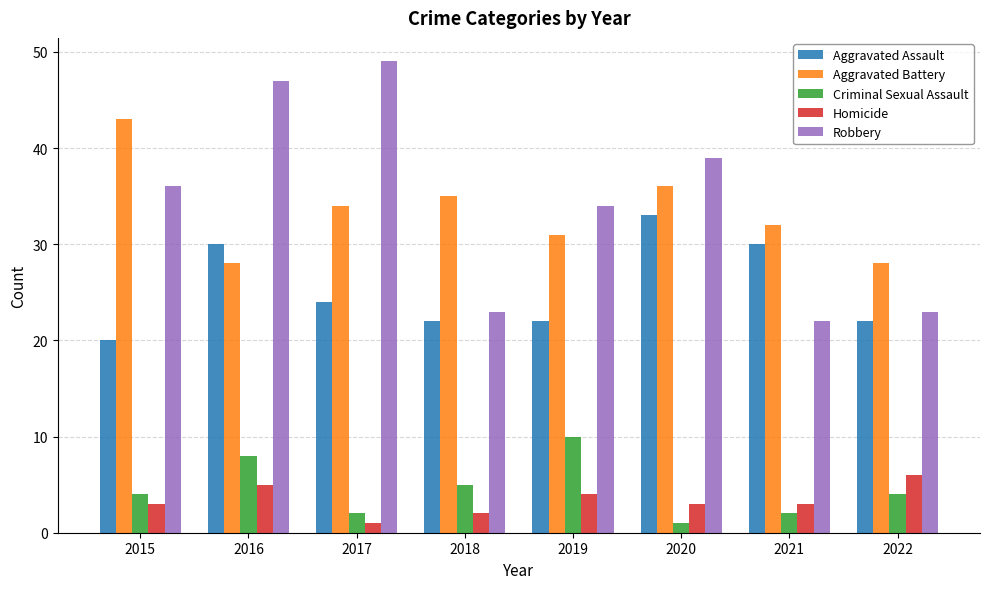

Which category has the lowest value in the Criminal Sexual Assault series?

2020